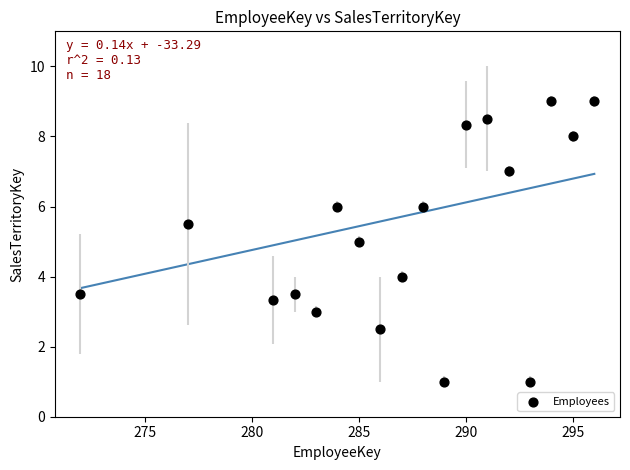

What is the range of X values (max minus min)?

24.0